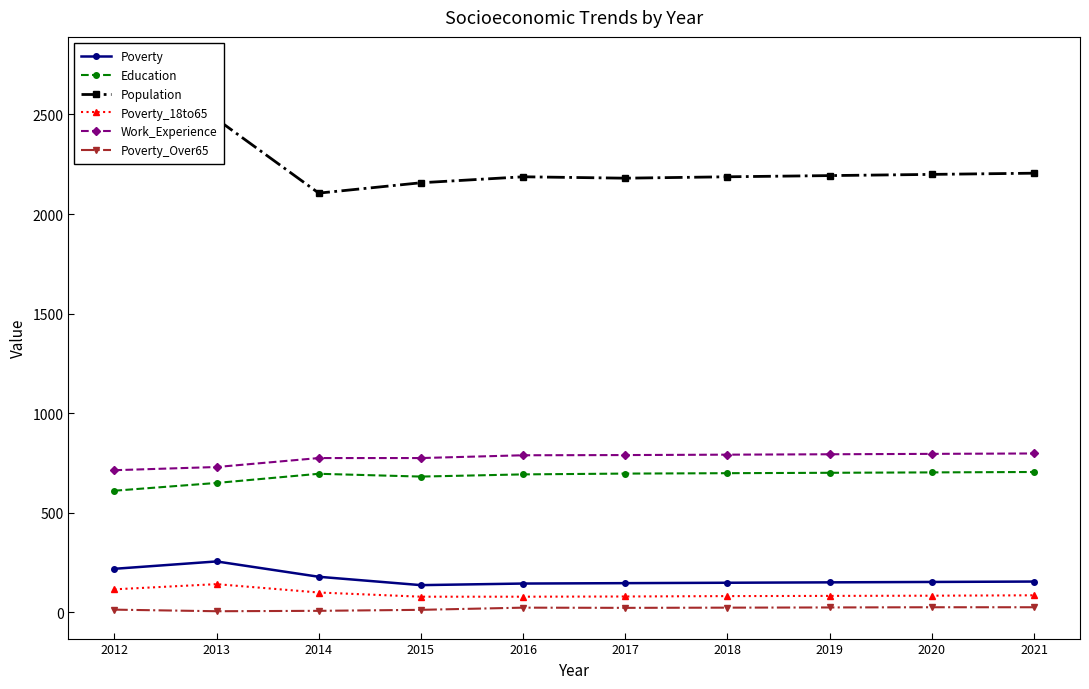

What is the approximate value of Poverty_18to65 at 2012?

116